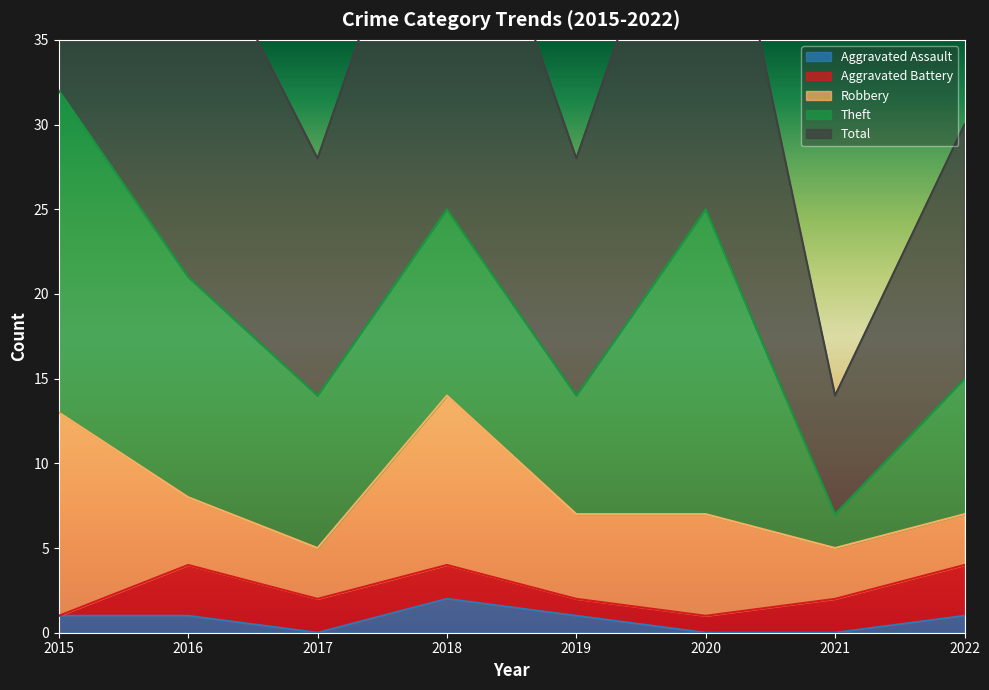

True or false: Total and Aggravated Assault cross at least once.

False